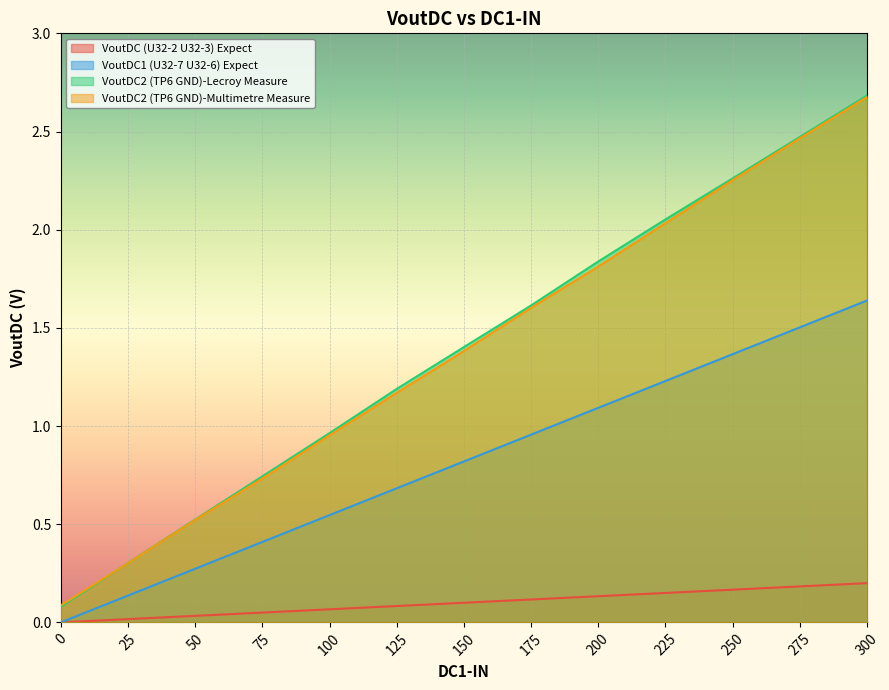

How many lines are shown in the chart?

4